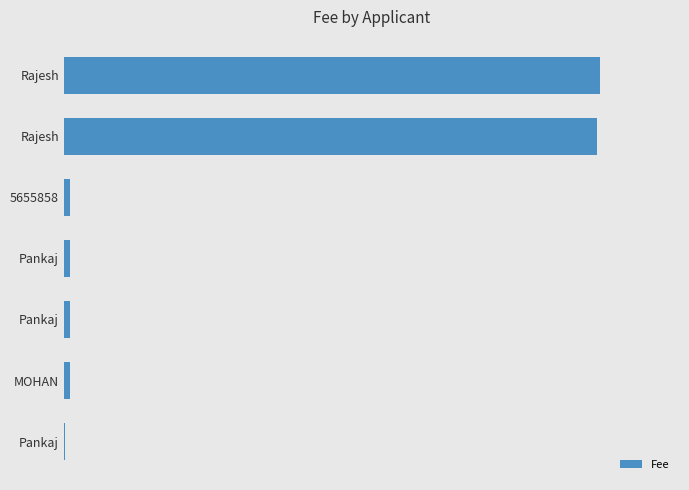

What is the difference between the maximum and minimum values?

45203